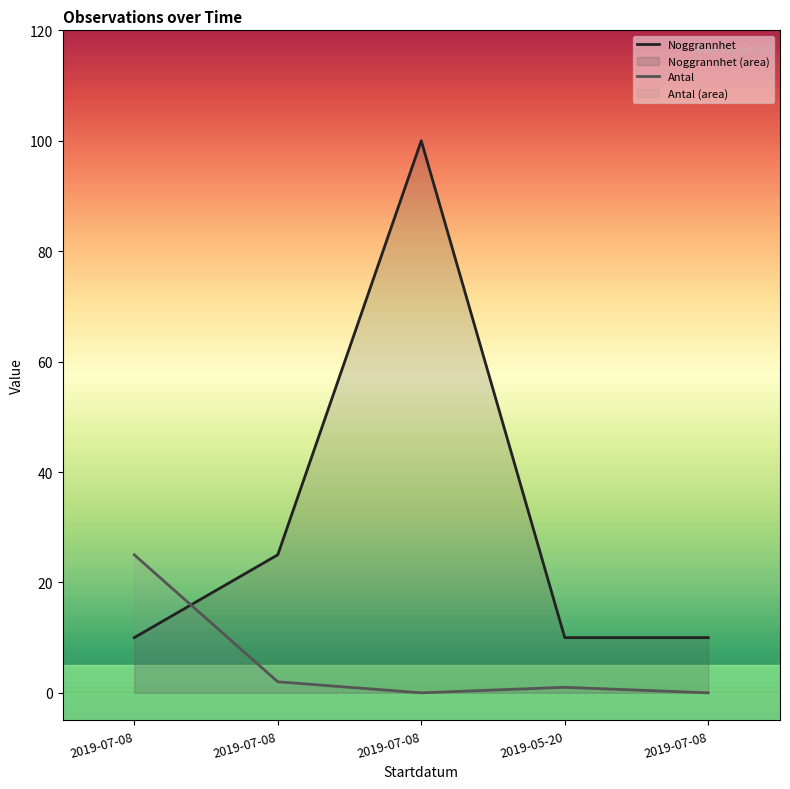

At how many categories does at least one series exceed 83?

1